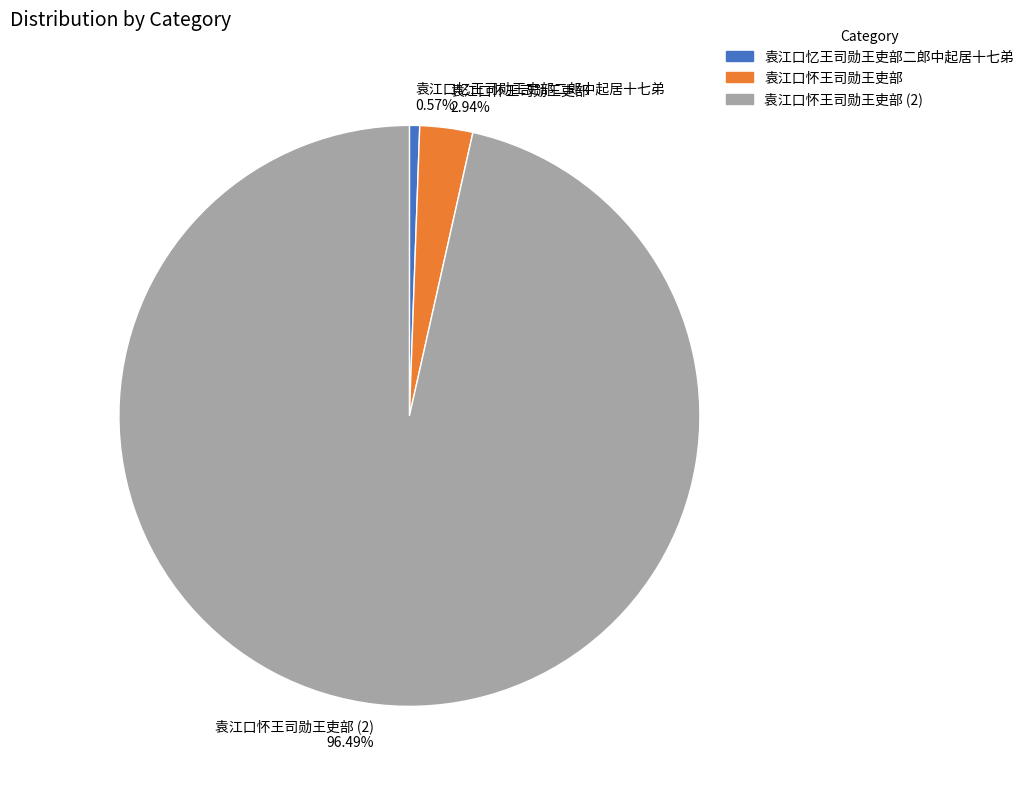

To the nearest percent, what portion does 袁江口怀王司勋王吏部 represent?

3%